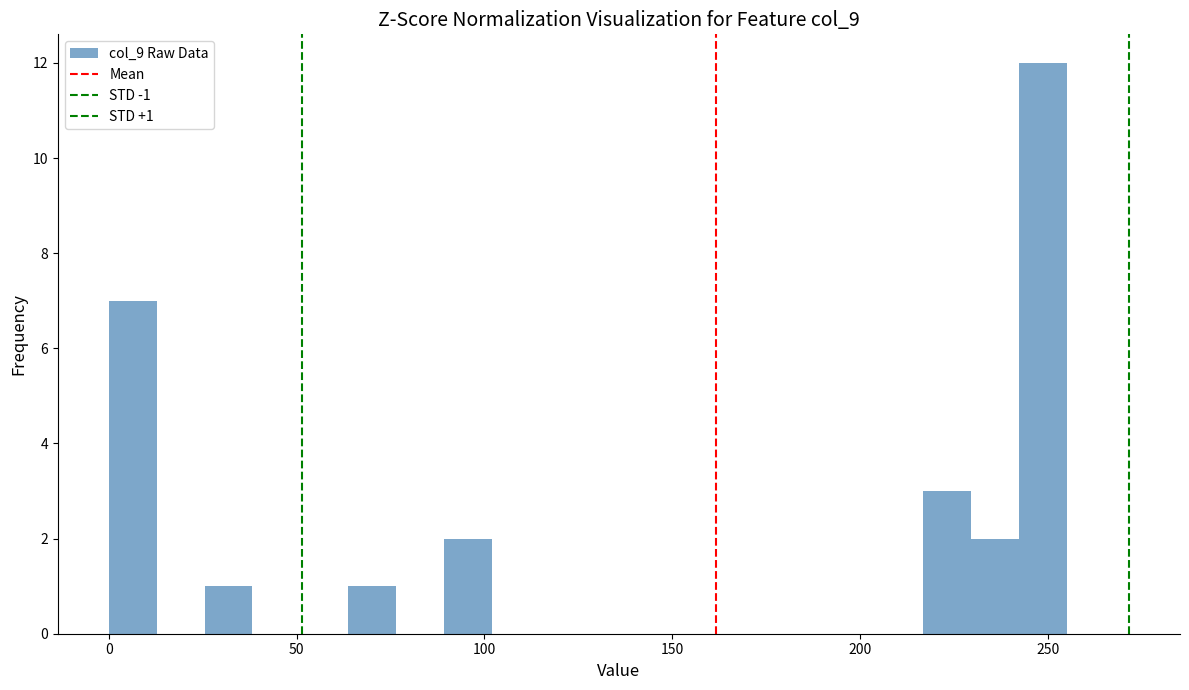

Around what value on the x-axis is the tallest bar? Give the approximate position of its centre, as read against the axis.

250